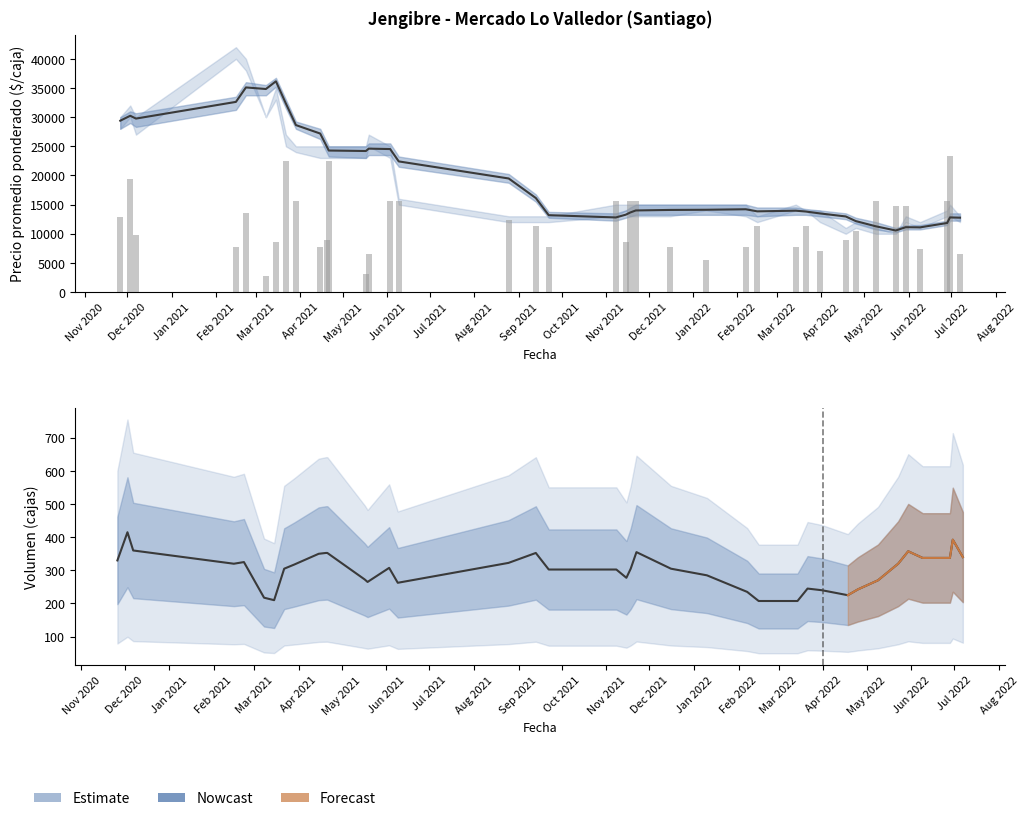

Which series has the largest range (max minus min)?

Precio promedio ponderado